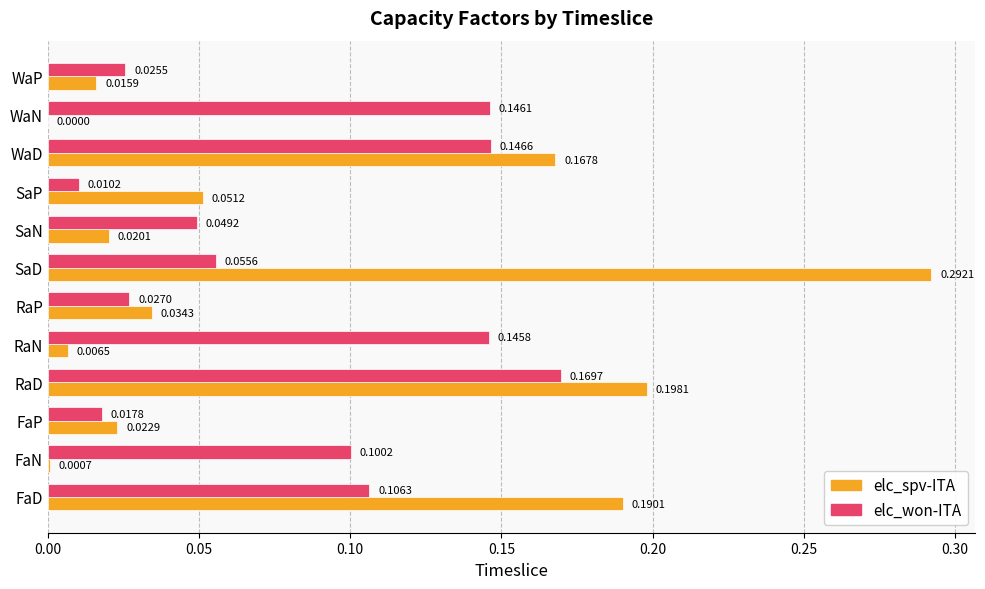

At which label is elc_spv-ITA closest to 0?

WaN